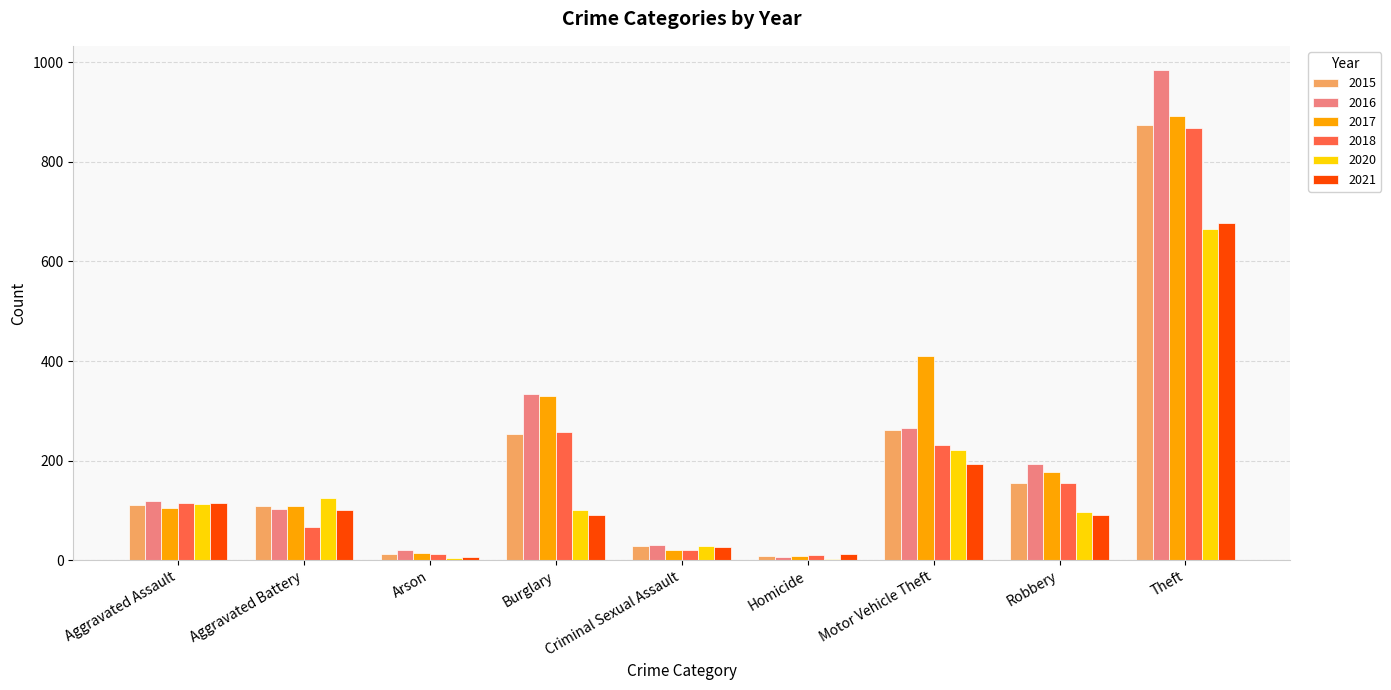

Which series changed the most between Homicide and Theft?

2016